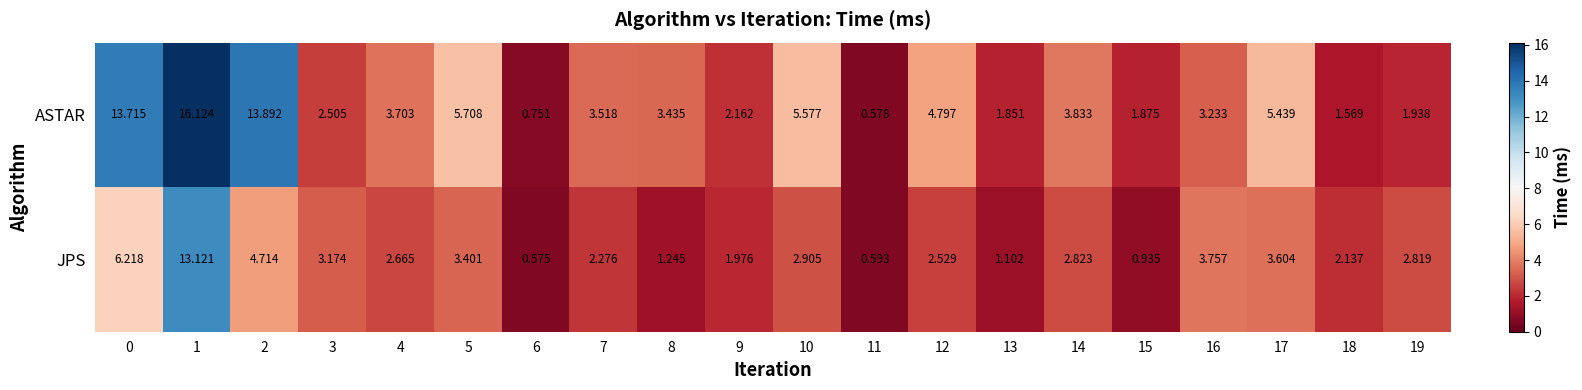

Which series has the largest range (max minus min)?

ASTAR